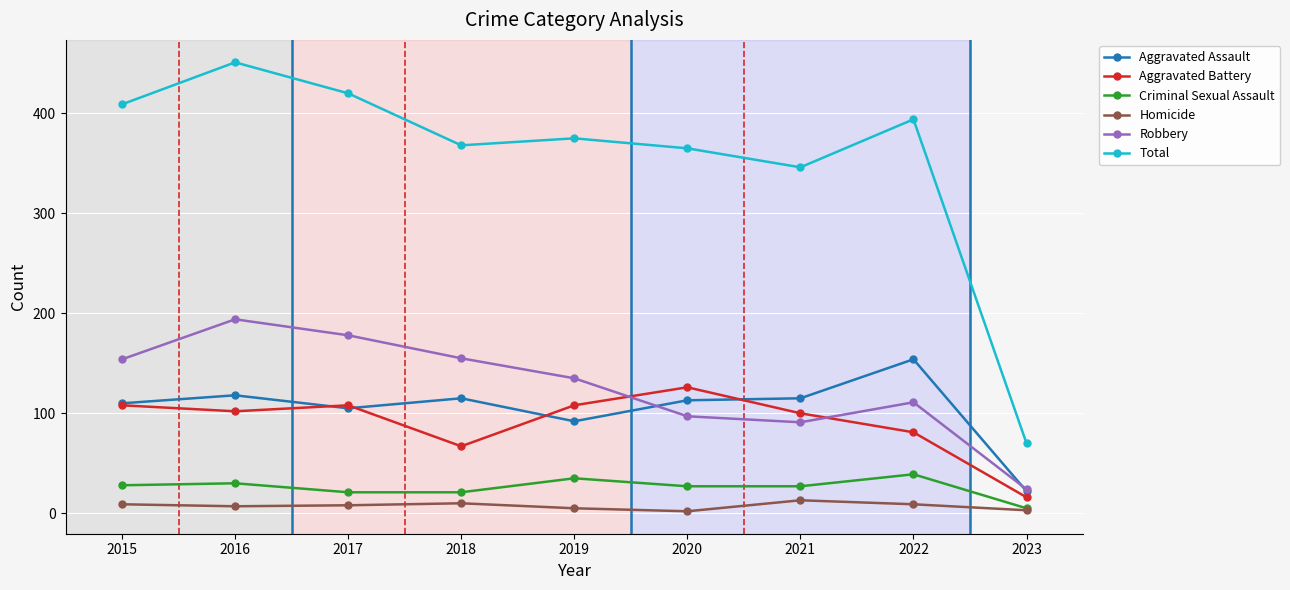

What is the difference between the highest and lowest values at 2015?

400